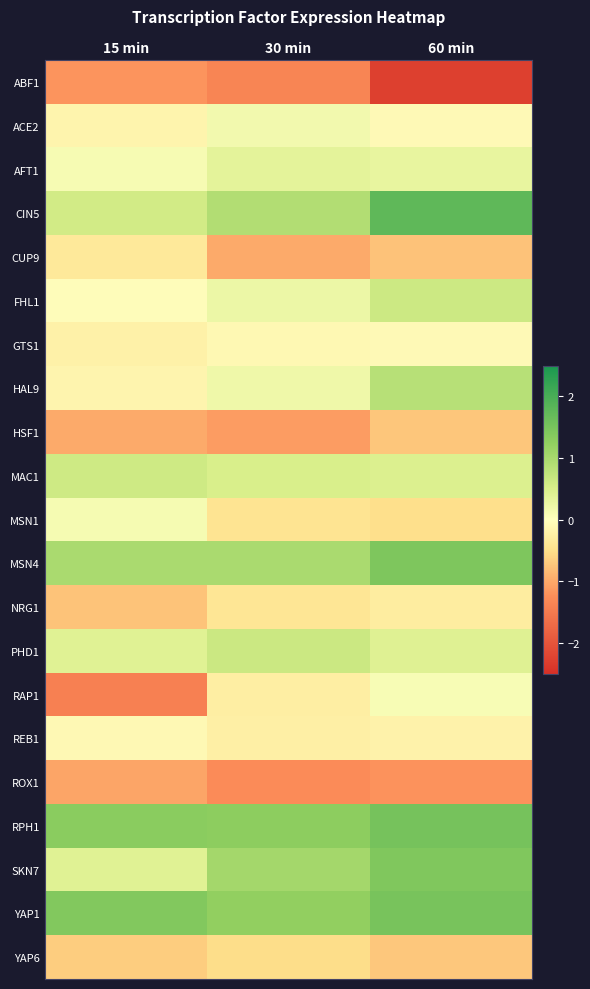

What is the difference between the highest and lowest values at 30 min?

2.6